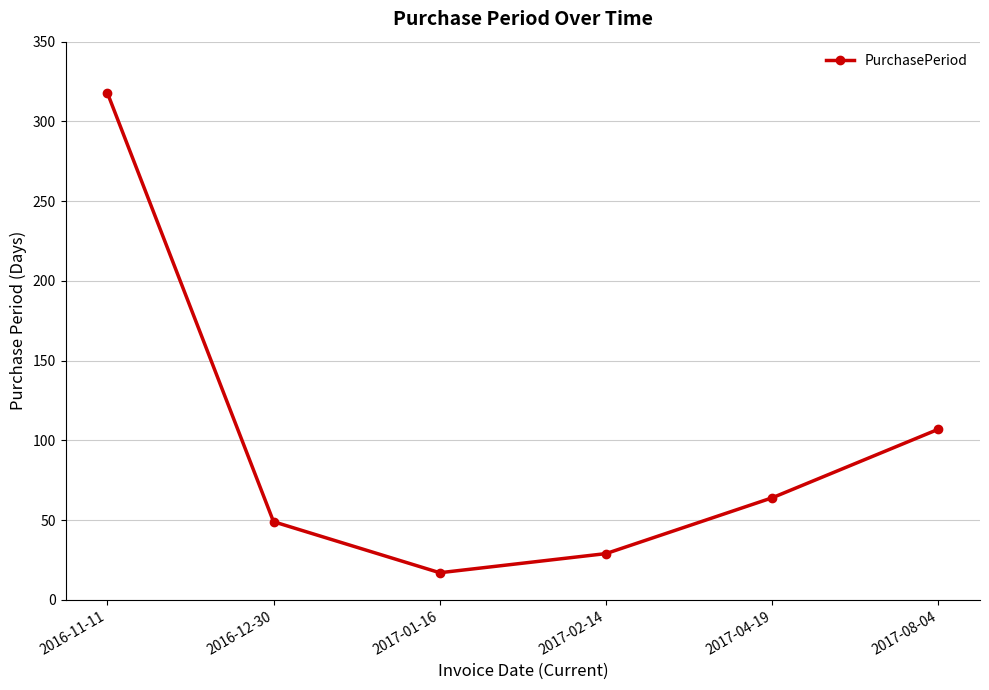

Rank the categories by value from highest to lowest.

2016-11-11, 2017-08-04, 2017-04-19, 2016-12-30, 2017-02-14, 2017-01-16